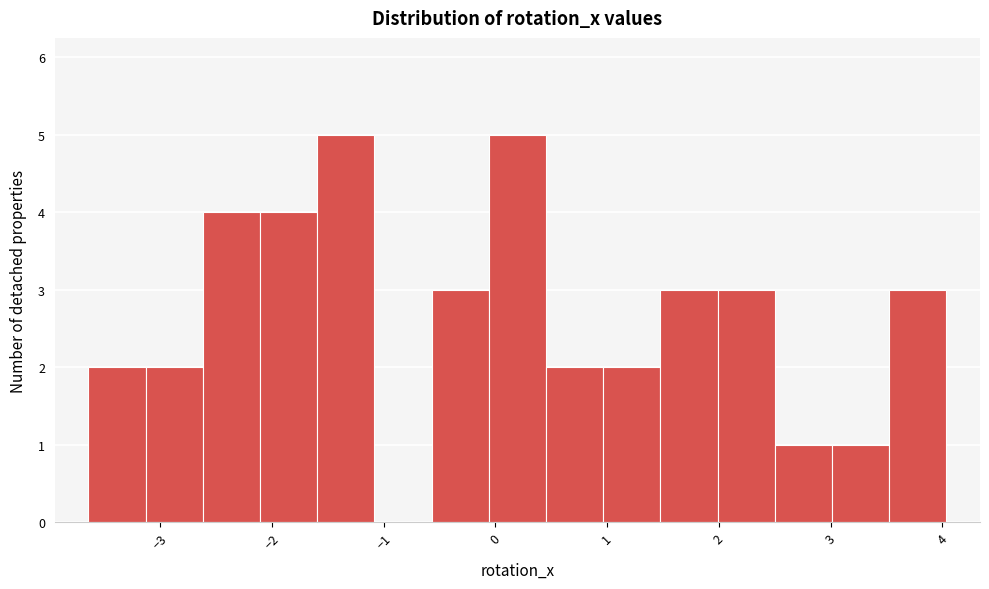

Reading left to right, transcribe this chart: for each bar, give the range it covers on the x-axis and its height. Neither the bar edges nor the heights are printed on the chart, so give them approximately, as read against the axes.

-3.6 to -3.1: 2
-3.1 to -2.6: 2
-2.6 to -2.1: 4
-2.1 to -1.6: 4
-1.6 to -1.1: 5
-1.1 to -0.6: 0
-0.6 to -0.1: 3
-0.1 to 0.5: 5
0.5 to 1.0: 2
1.0 to 1.5: 2
1.5 to 2.0: 3
2.0 to 2.5: 3
2.5 to 3.0: 1
3.0 to 3.5: 1
3.5 to 4.0: 3